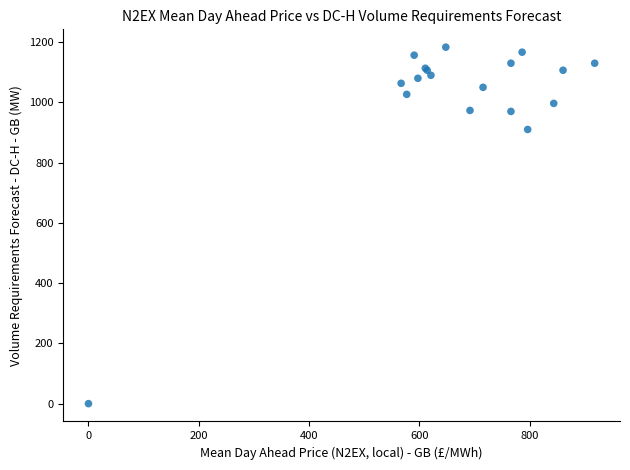

What Y value in the scatter plot is closest to 591?

910.0